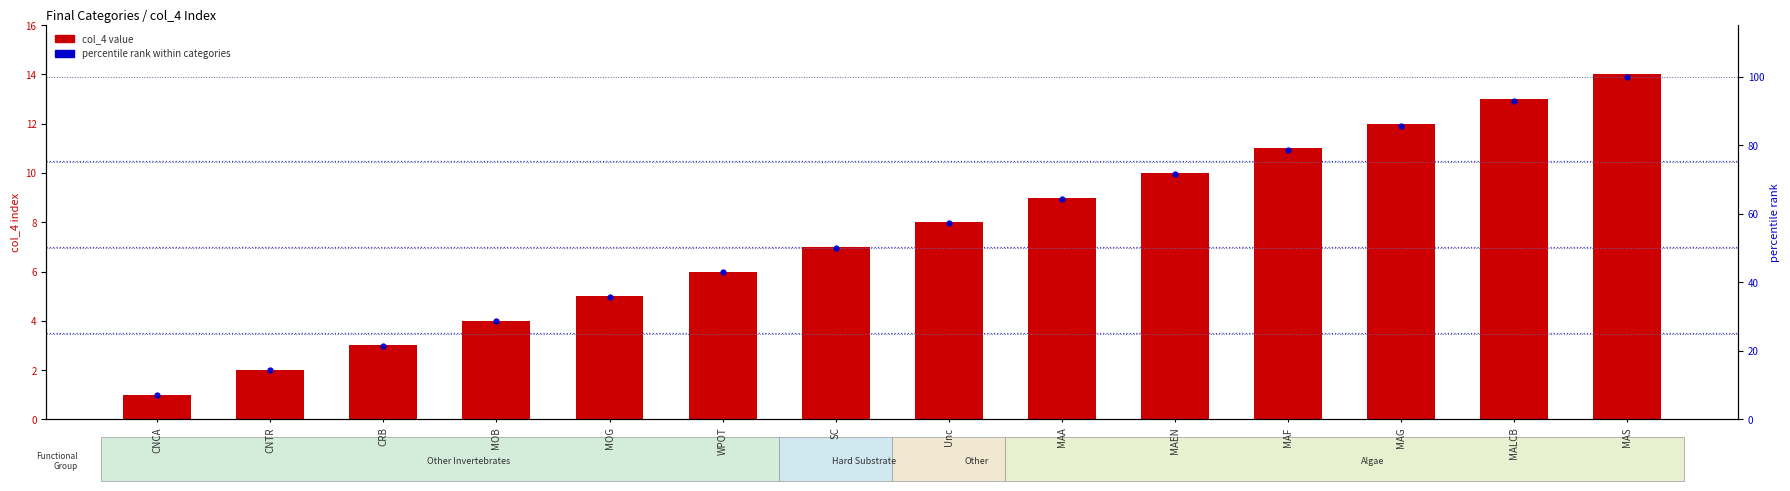

Is the value of col_4 value at MAA greater than the value of percentile rank within categories at MAA?

No